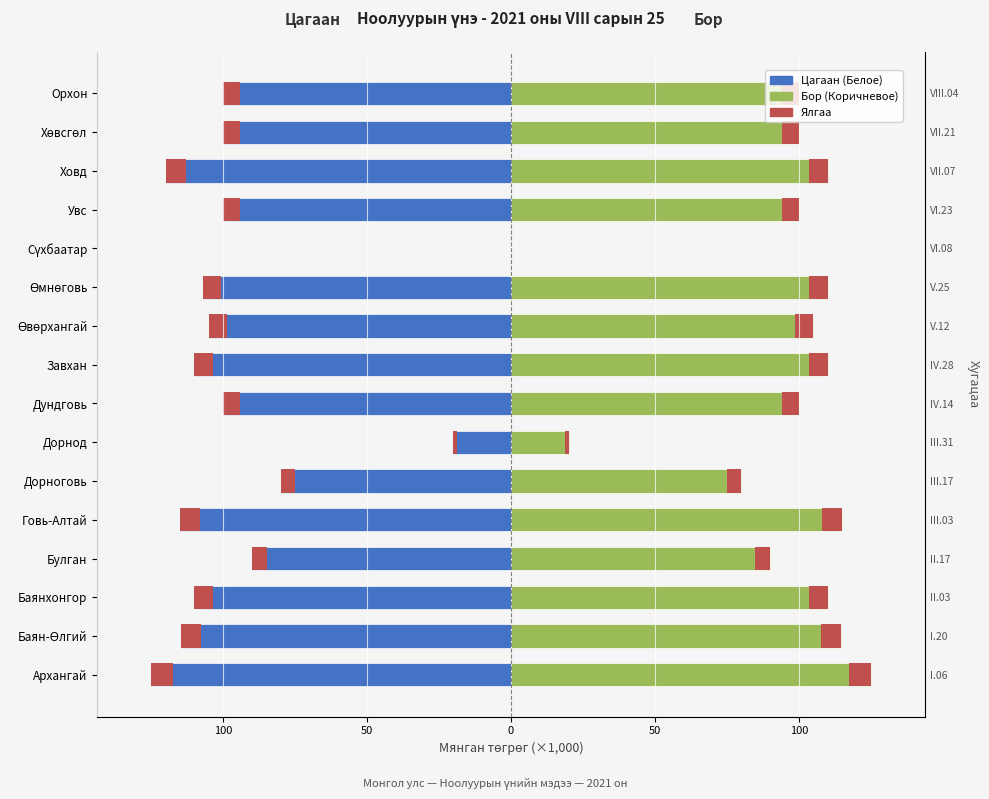

What is the difference between the highest and lowest values at Орхон?

200.0